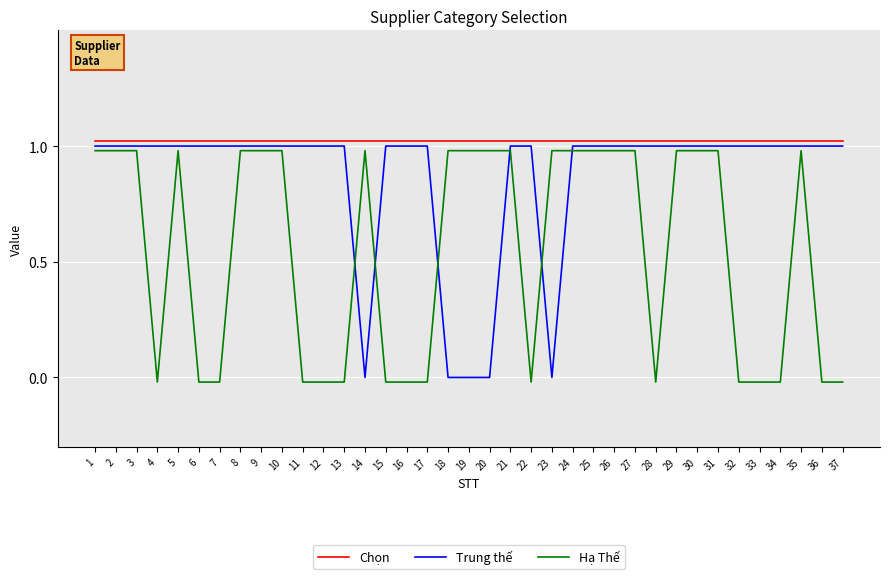

True or false: Chọn and Hạ Thế cross at least once.

False